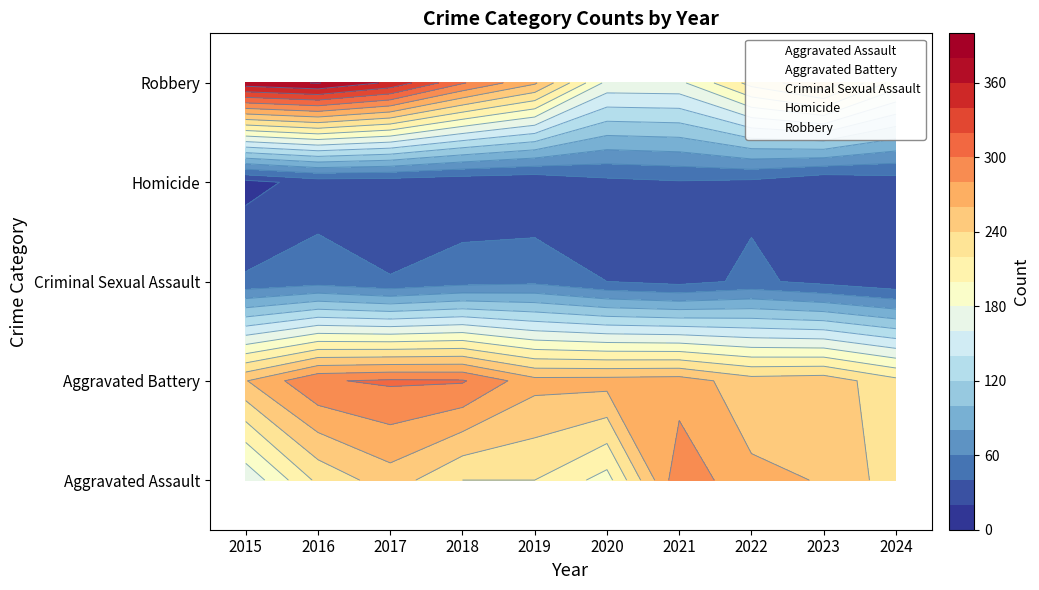

Between 2020 and 2022, which series saw the biggest shift?

Aggravated Assault